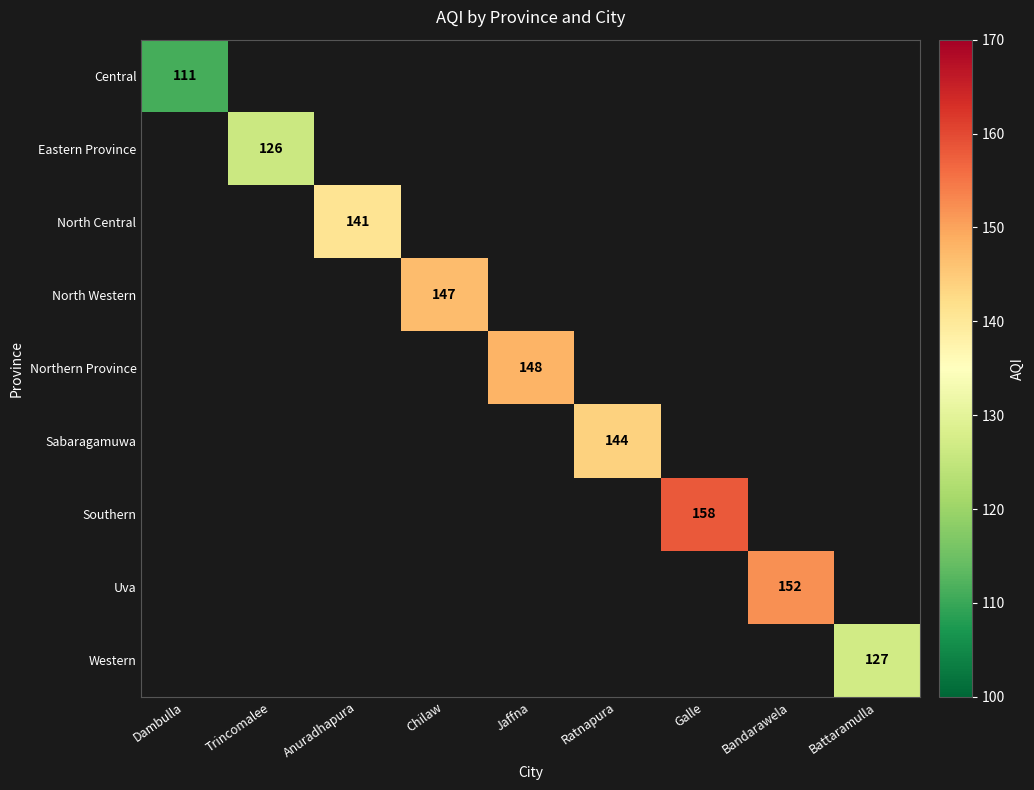

How many positive values does the North Central series have?

1